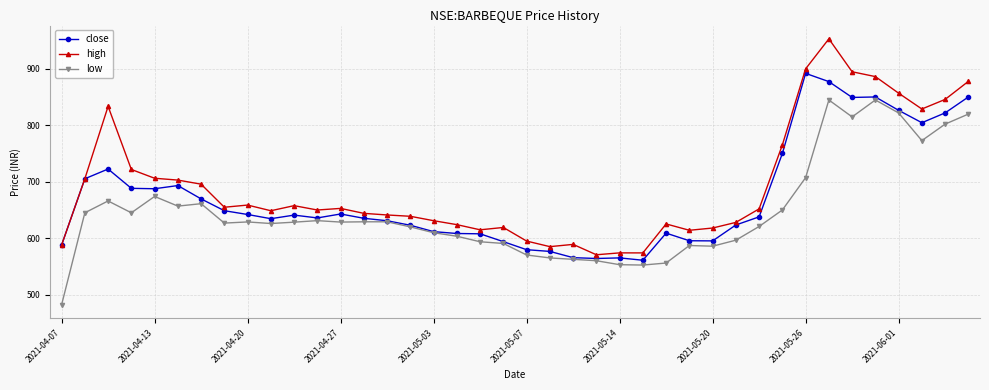

What is the maximum value shown in the chart?

953.4